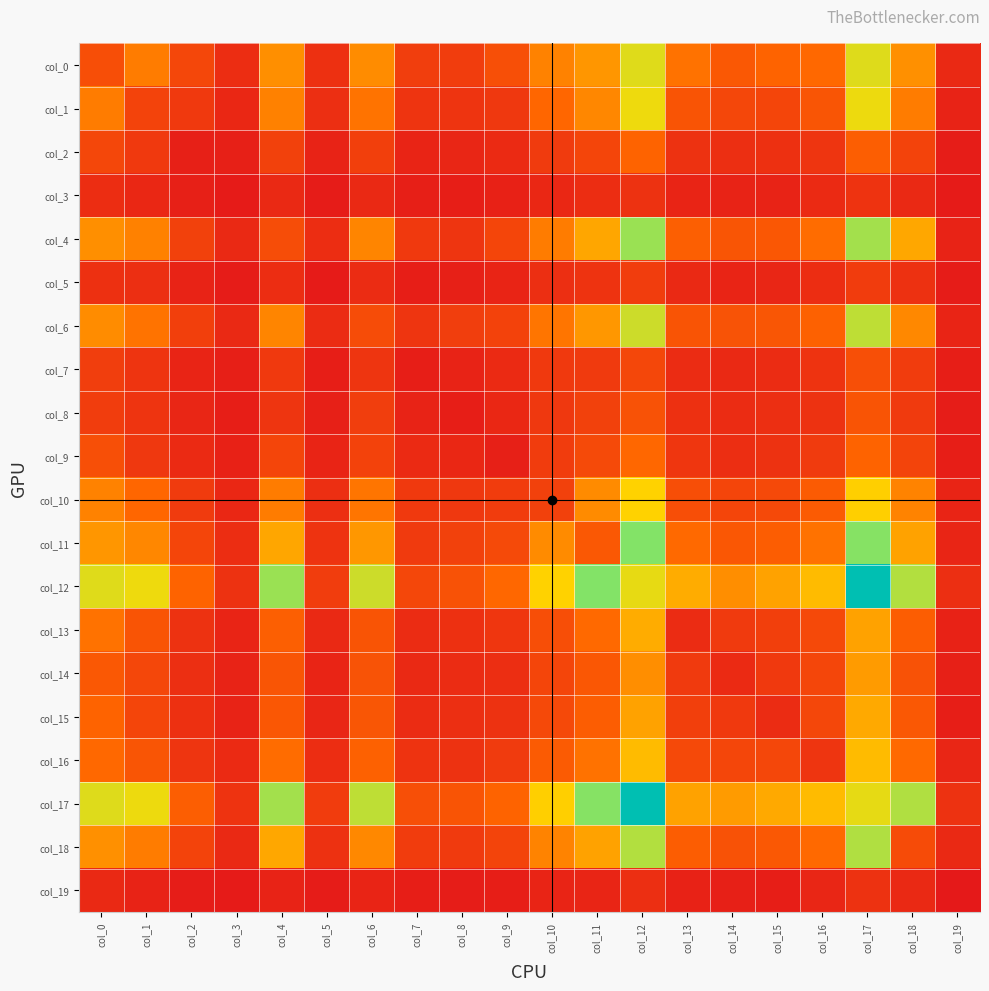

At which category is the sum across all series the highest?

col_17